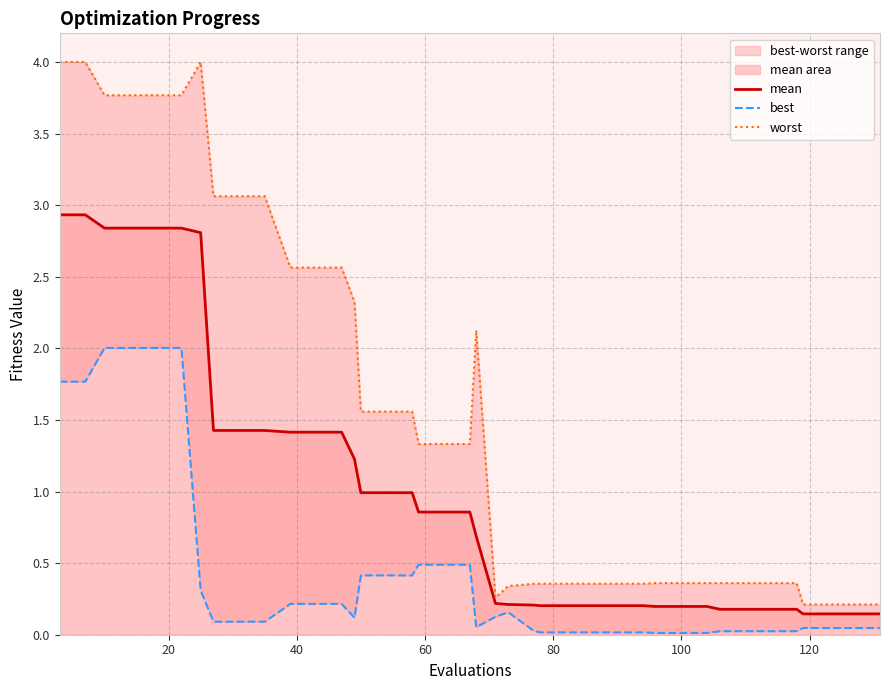

What are all the series names shown in the legend?

mean, best, worst